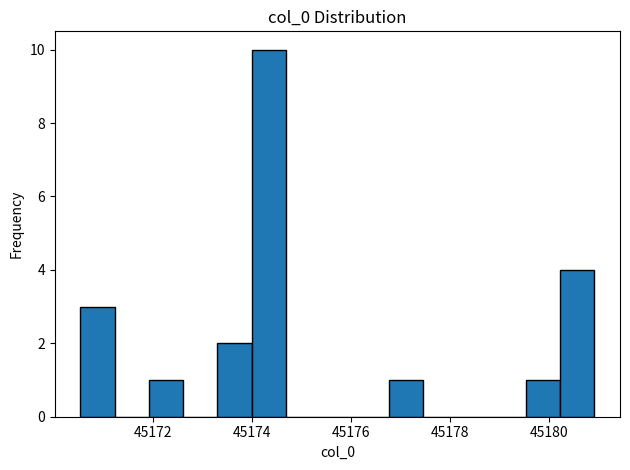

Read against the x-axis, roughly where is the centre of the tallest bar?

45174.4